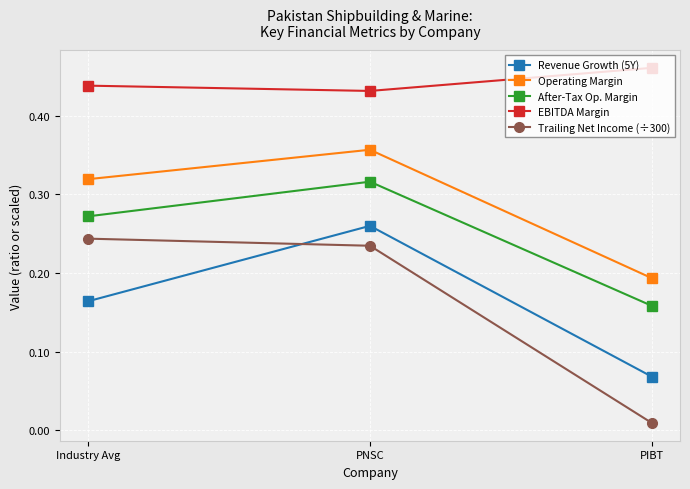

What is the total value across all series at PNSC?

1.6